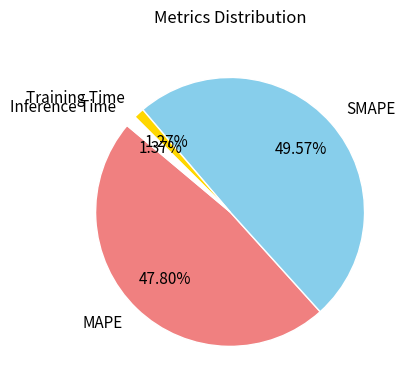

To the nearest percent, what percentage of the pie is Training Time?

1%